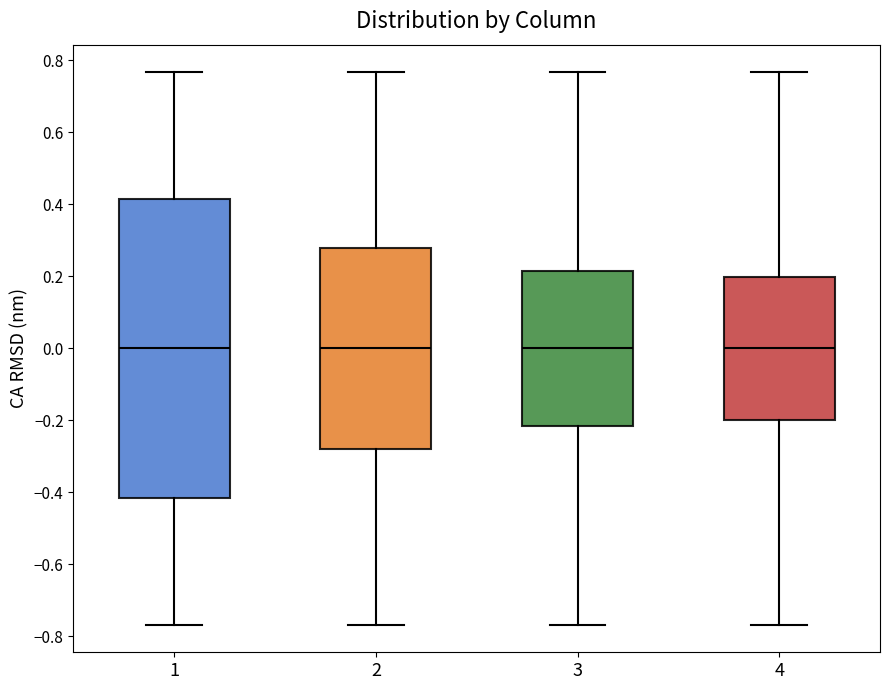

Where does the lower whisker of the box at x = 4 end on the y-axis? The values are not printed on the chart, so give them approximately, as read against the axis.

-0.76